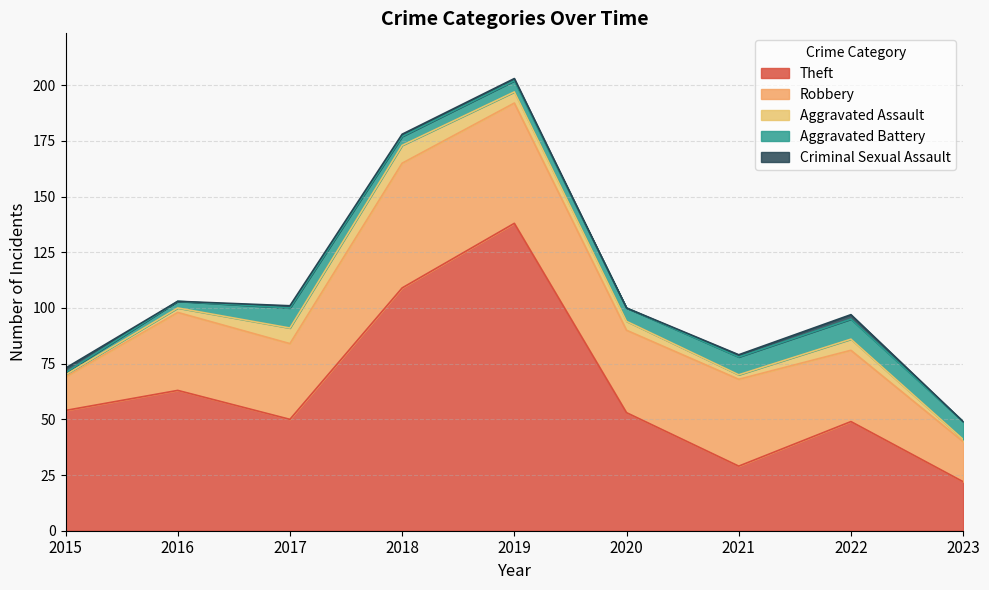

What is the difference between the Aggravated Battery values at 2022 and 2023?

1